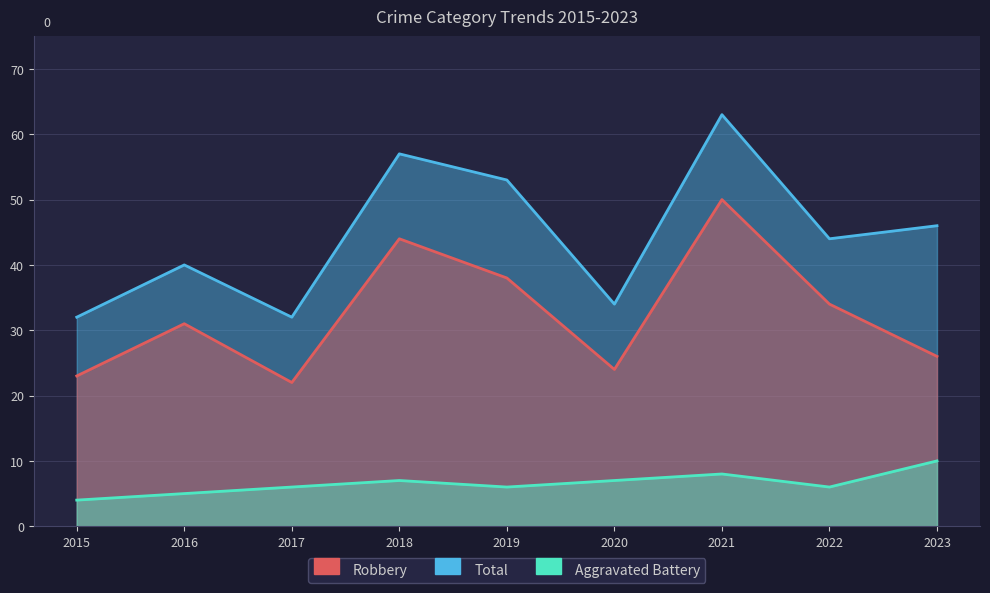

What is the sum of the Total values at 2023 and 2016?

86